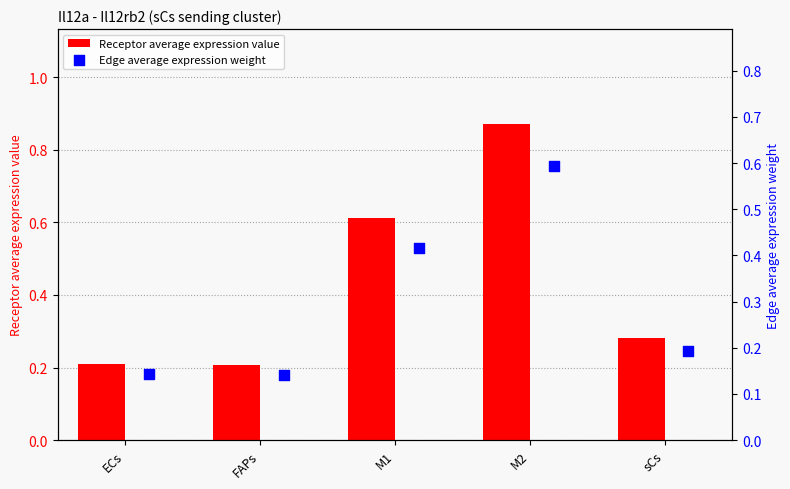

True or false: Receptor average expression value has a value of 0.4 at FAPs.

False